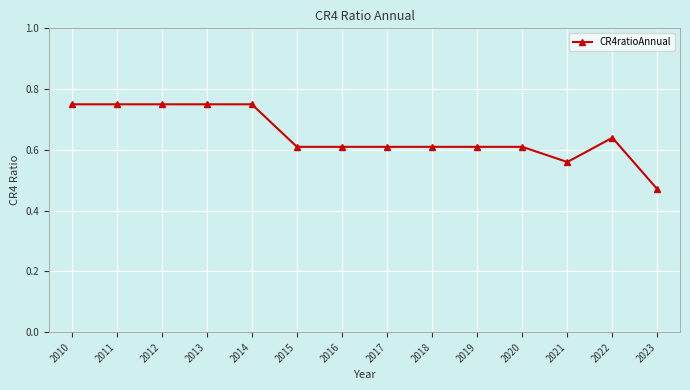

What is the change in value from 2011 to 2016?

-0.1